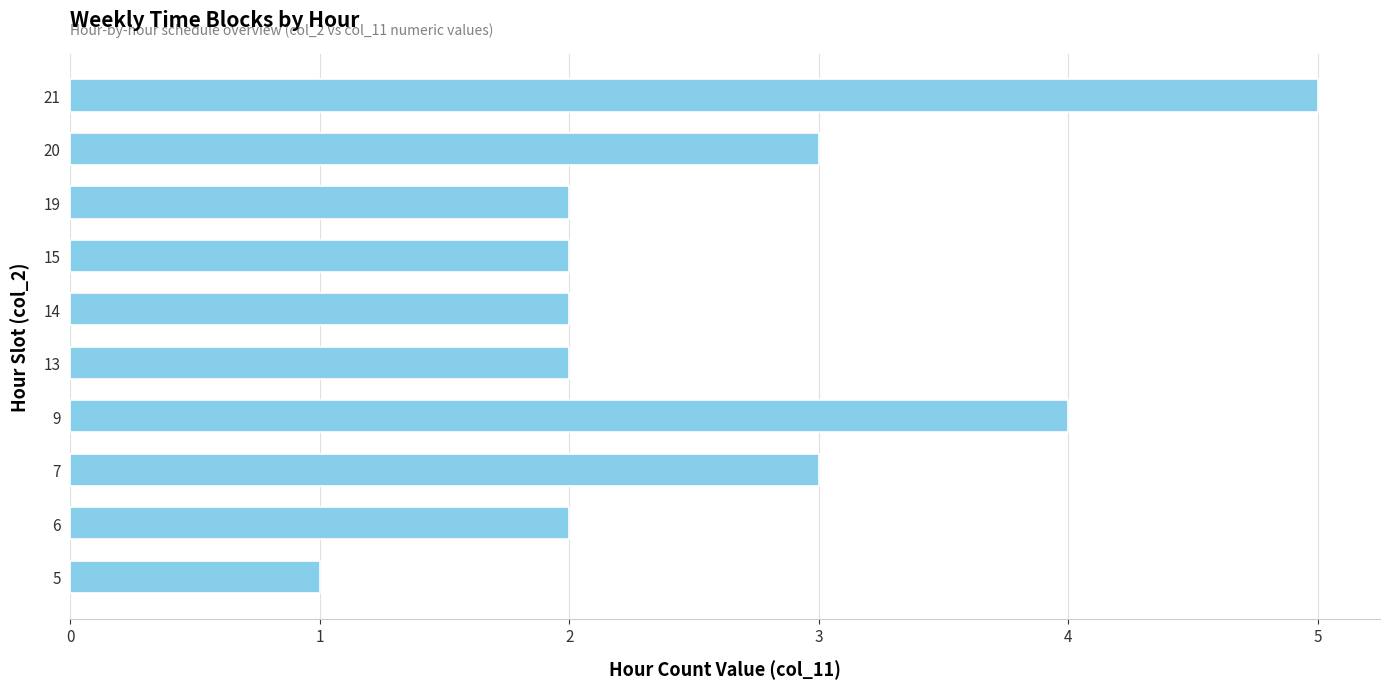

Which has a higher value, 19 or 21?

21